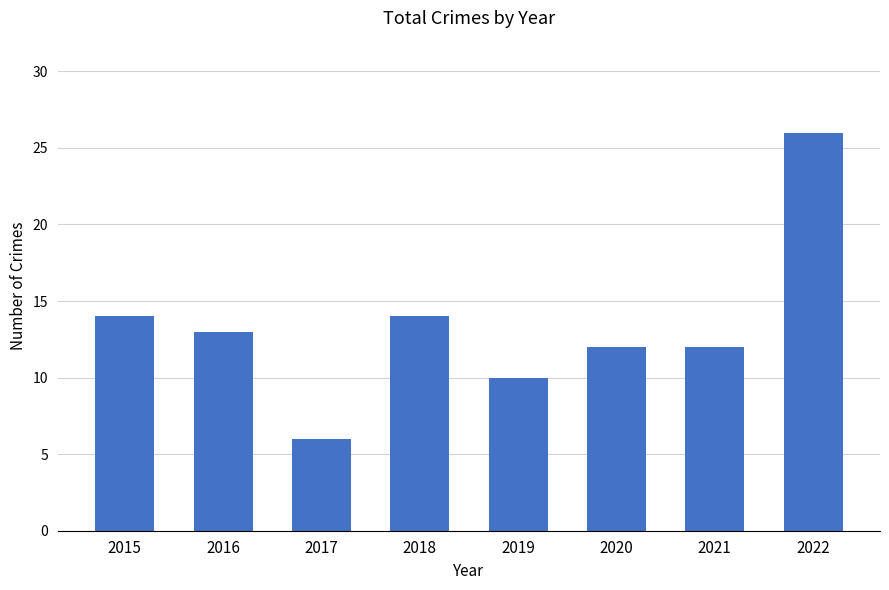

What is the maximum value shown in the chart?

26